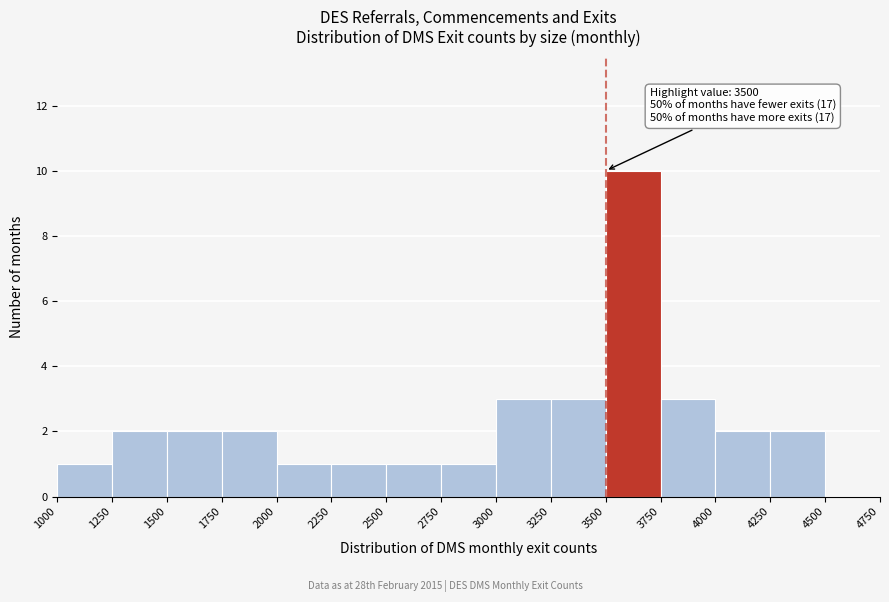

Which range on the x-axis has the tallest bar?

3500 to 3750